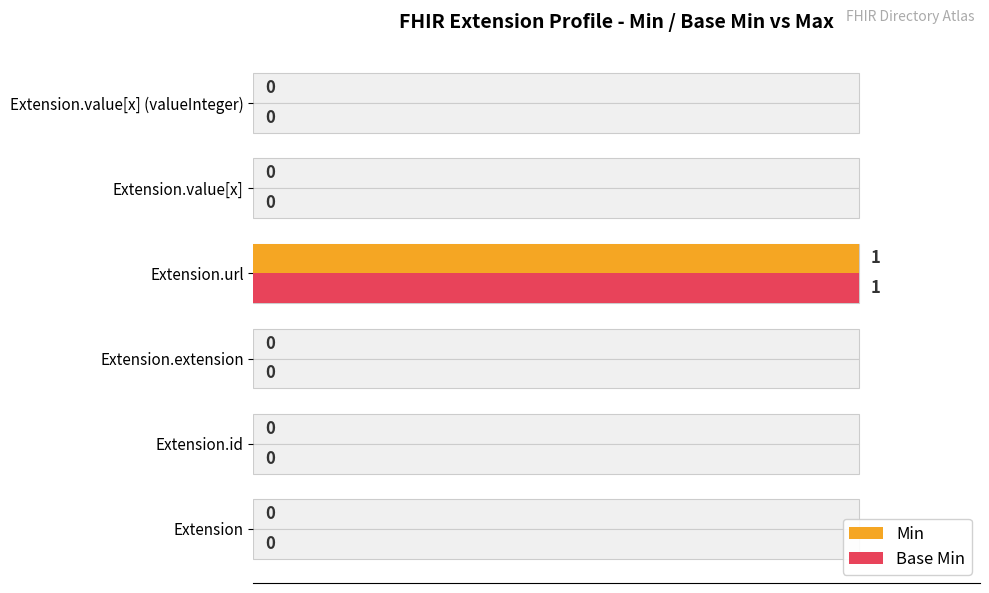

At Extension, list the series in order from largest to smallest.

Min, Base Min